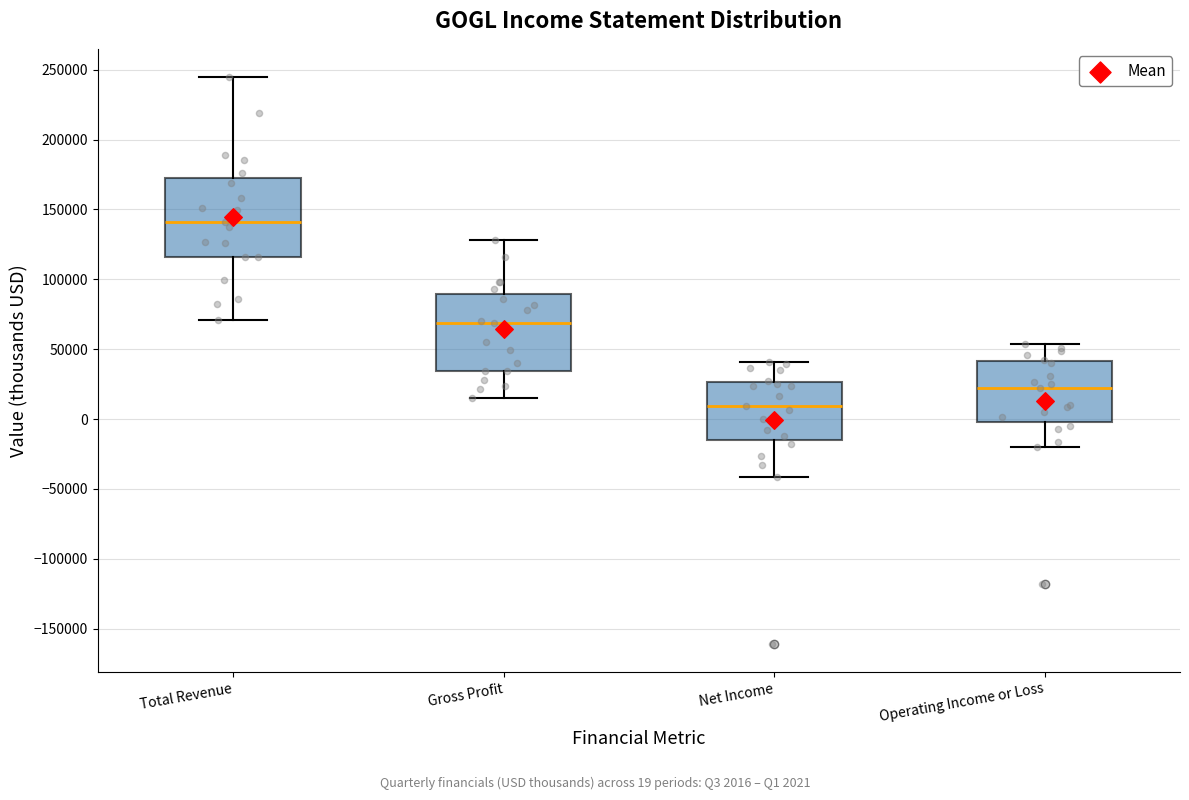

Where does the upper whisker of the box for Gross Profit end on the y-axis? The values are not printed on the chart, so give them approximately, as read against the axis.

130000